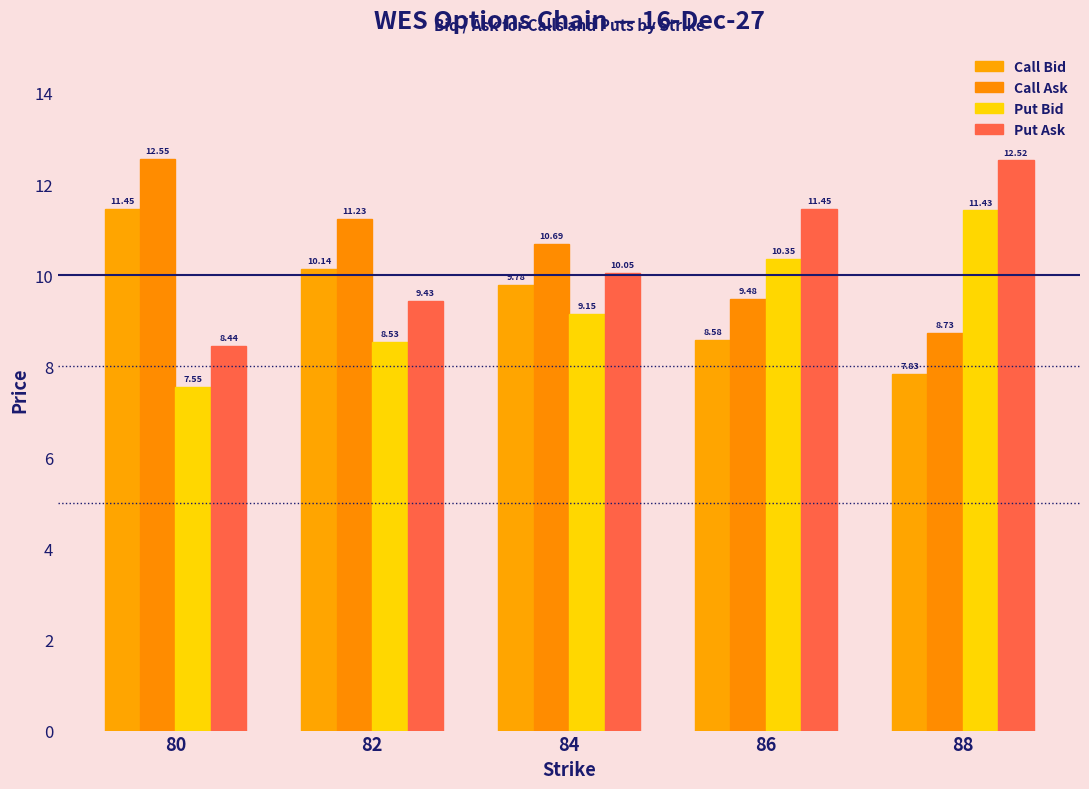

Reading left to right, extract all data points from this chart.

Call Bid: 80=11.4	82=10.1	84=9.8	86=8.6	88=7.8
Call Ask: 80=12.6	82=11.2	84=10.7	86=9.5	88=8.7
Put Bid: 80=7.5	82=8.5	84=9.1	86=10.4	88=11.4
Put Ask: 80=8.4	82=9.4	84=10.1	86=11.5	88=12.5